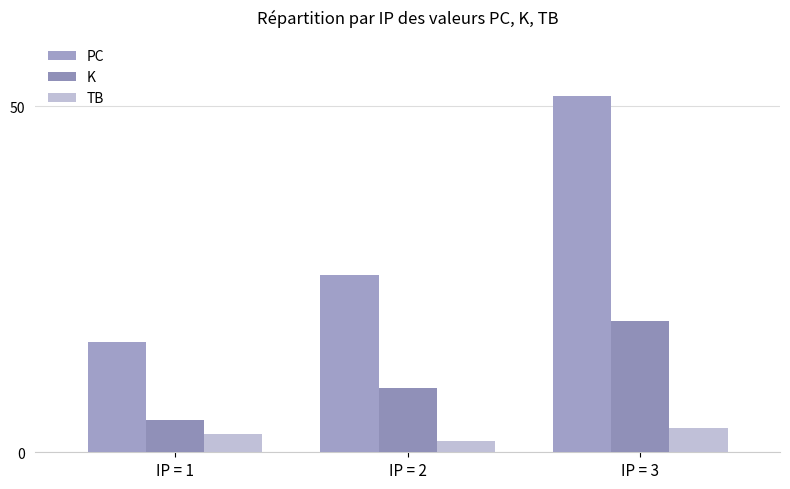

What is the value of the PC bar at the 1st from the left?

16.0